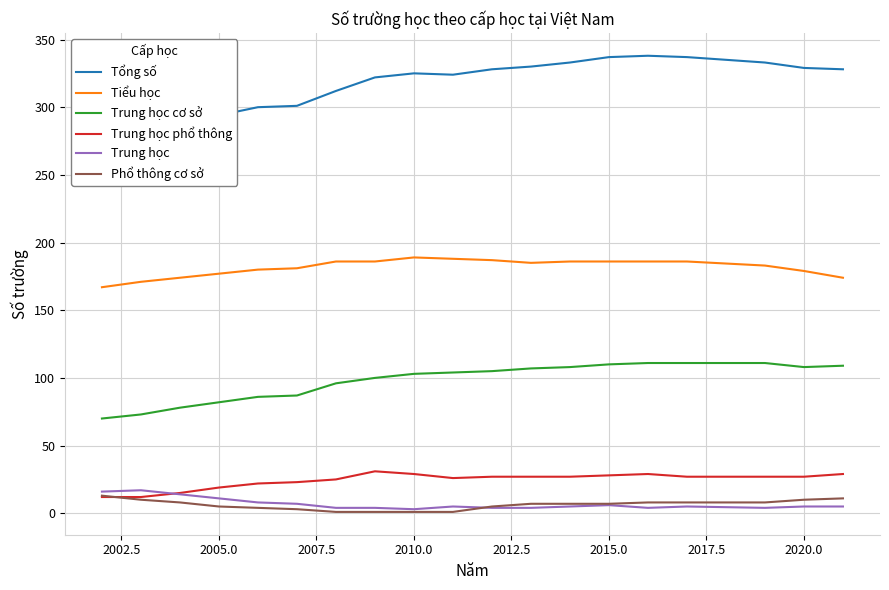

Reading left to right, transcribe all the data shown in this chart.

Tổng số: 278	283	289	294	300	301	312	322	325	324	328	330	333	337	338	337	333	329	328
Tiểu học: 167	171	174	177	180	181	186	186	189	188	187	185	186	186	186	186	183	179	174
Trung học cơ sở: 70	73	78	82	86	87	96	100	103	104	105	107	108	110	111	111	111	108	109
Trung học phổ thông: 12	12	15	19	22	23	25	31	29	26	27	27	27	28	29	27	27	27	29
Trung học: 16	17	14	11	8	7	4	4	3	5	4	4	5	6	4	5	4	5	5
Phổ thông cơ sở: 13	10	8	5	4	3	1	1	1	1	5	7	7	7	8	8	8	10	11